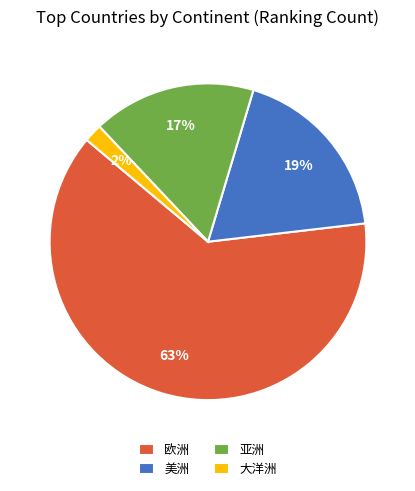

To the nearest percent, what is the difference between the 大洋洲 and 亚洲 slice percentages?

15%